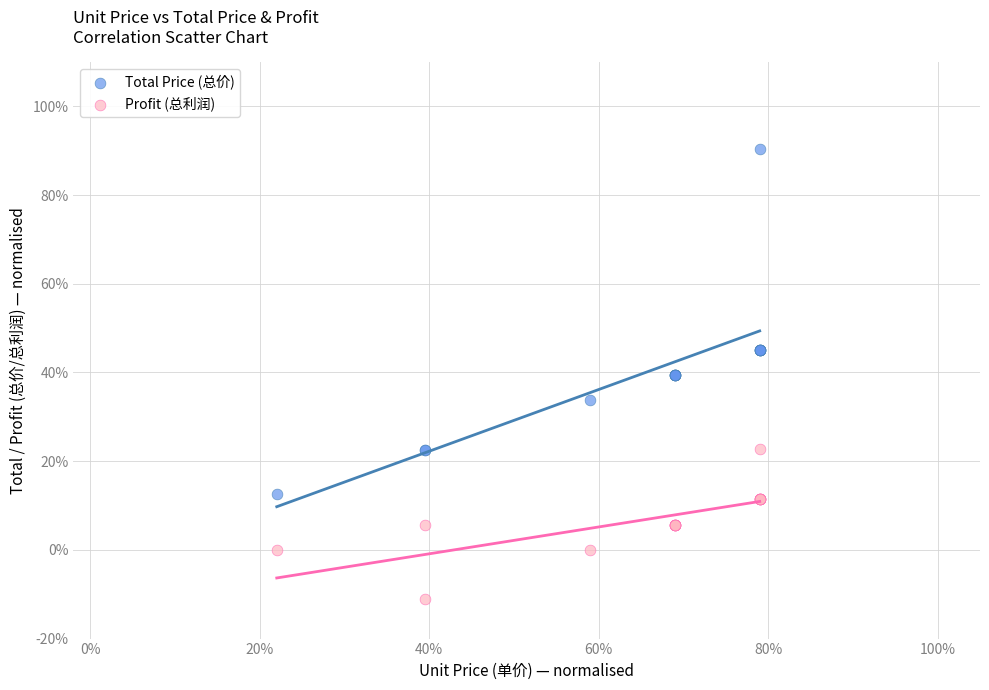

Which series contains the lowest Y value?

Profit (总利润)